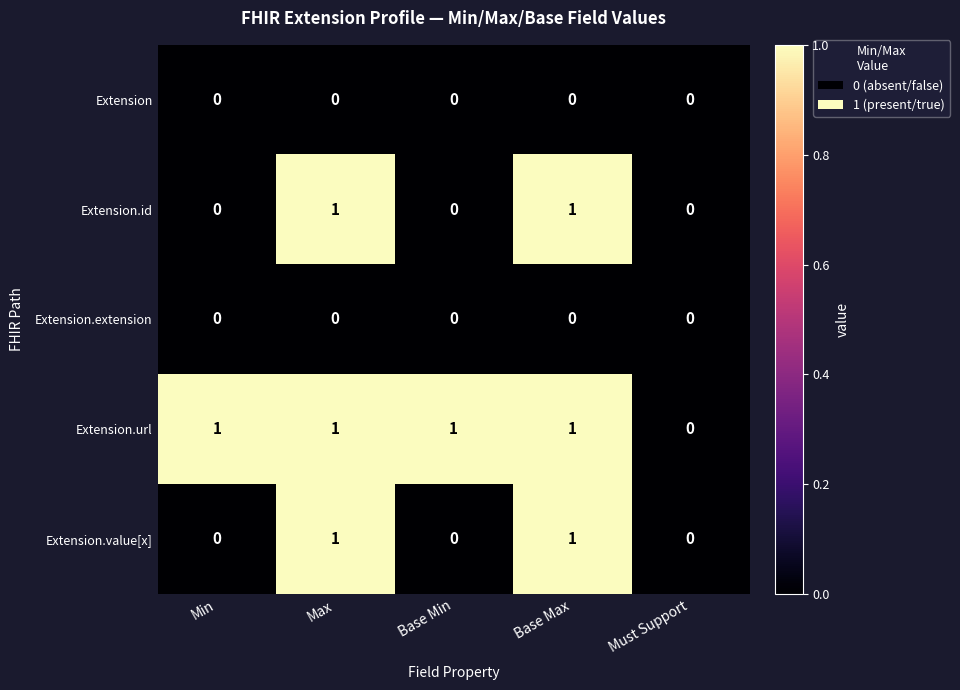

How many Extension.value[x] values are between 0 and 1?

5